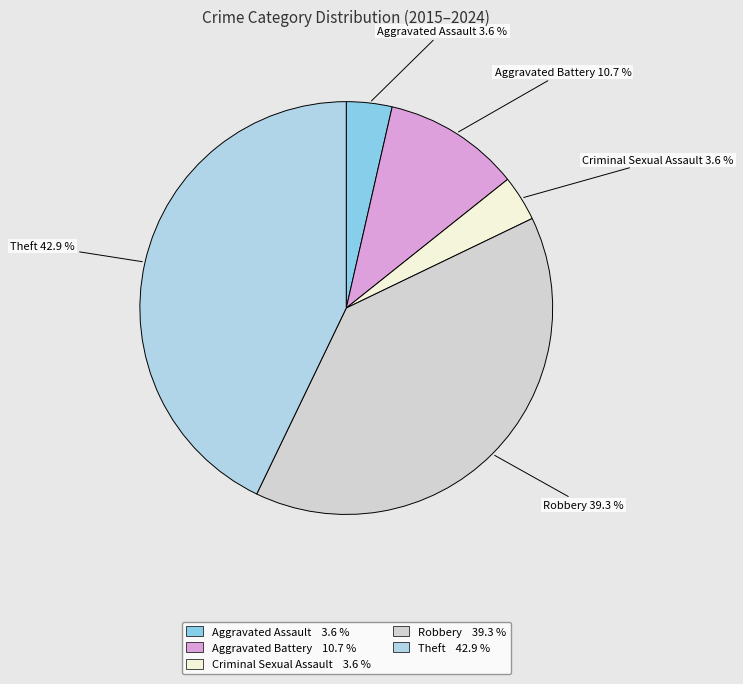

True or false: Aggravated Battery accounts for 22% of the total.

False